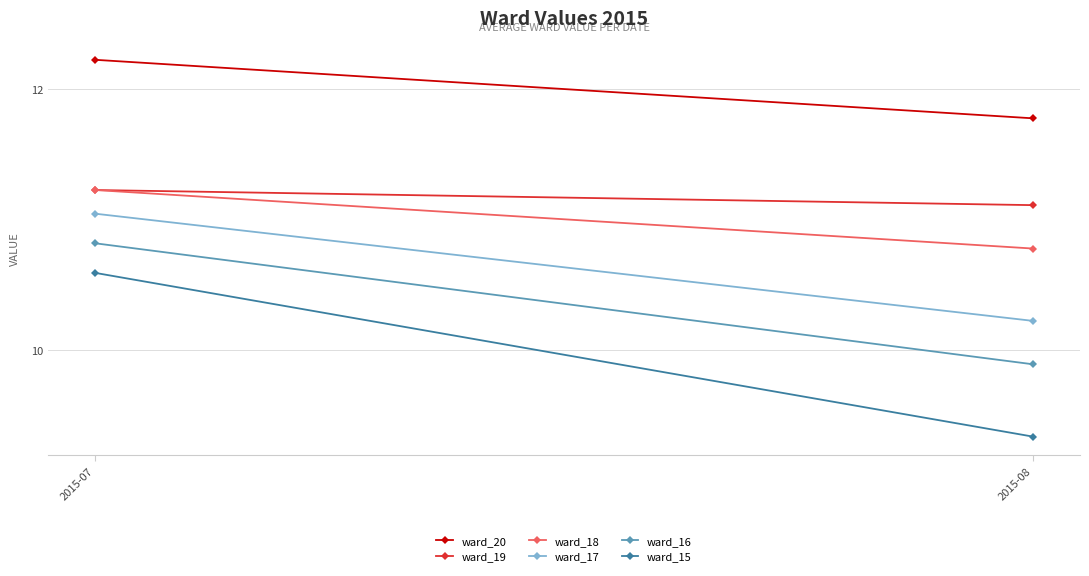

What is the total value across all series at 2015-08?

63.1